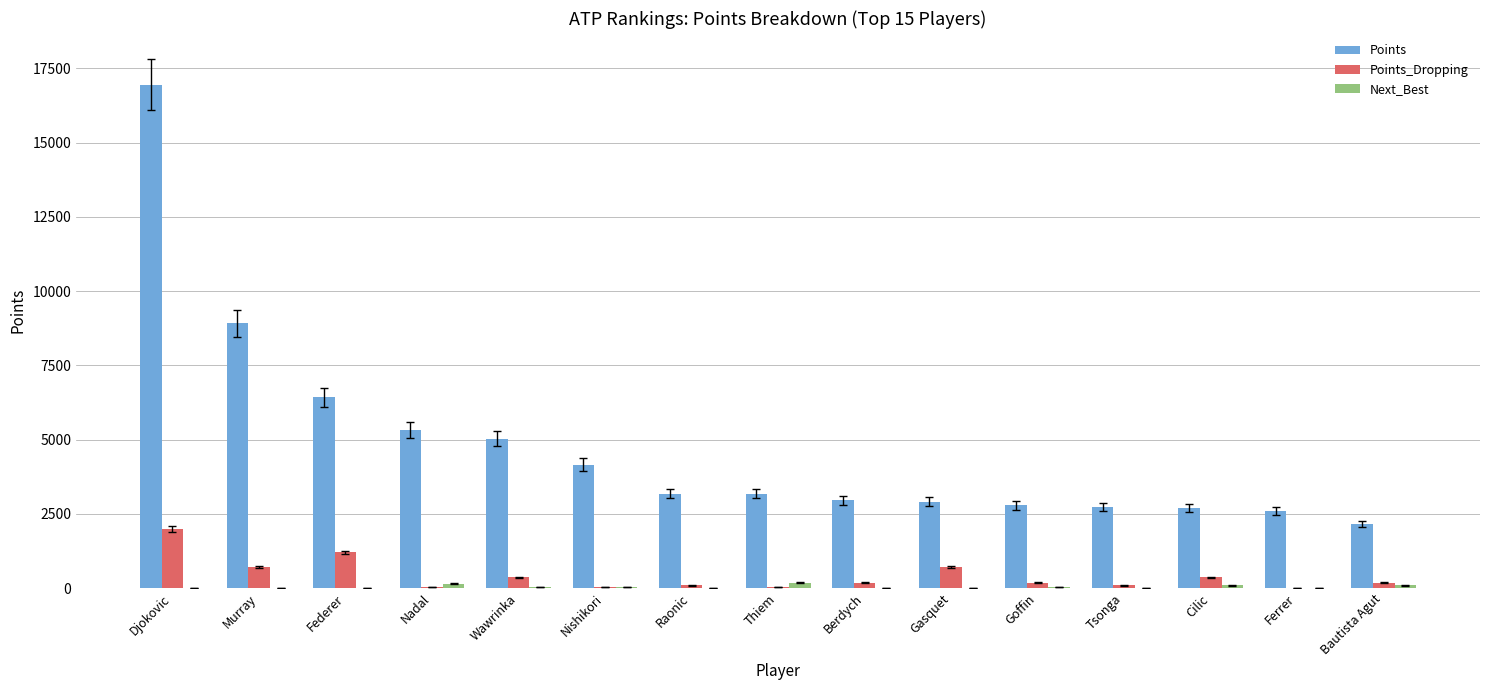

Is the value of Points at Cilic greater than the value of Points_Dropping at Nadal?

Yes